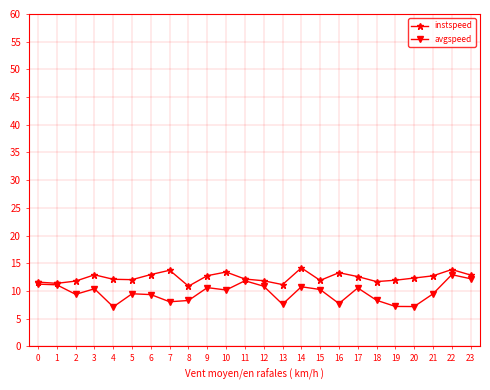

Rank the series by their average value, from highest to lowest.

instspeed, avgspeed